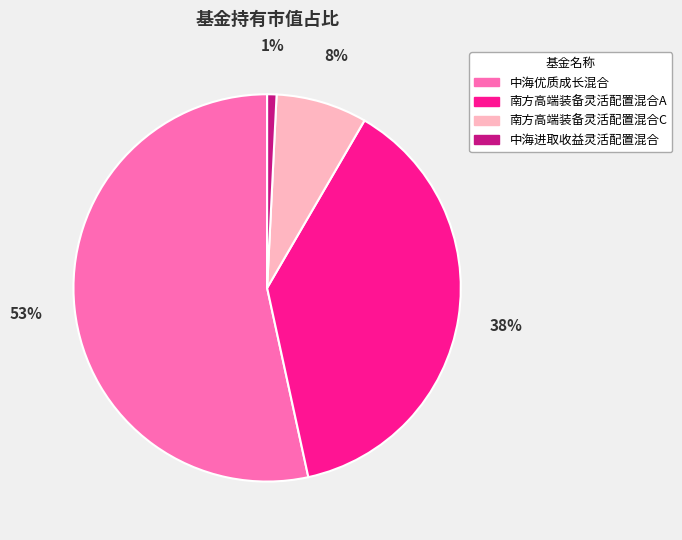

Is it true that 中海优质成长混合 is 53% of the pie?

True